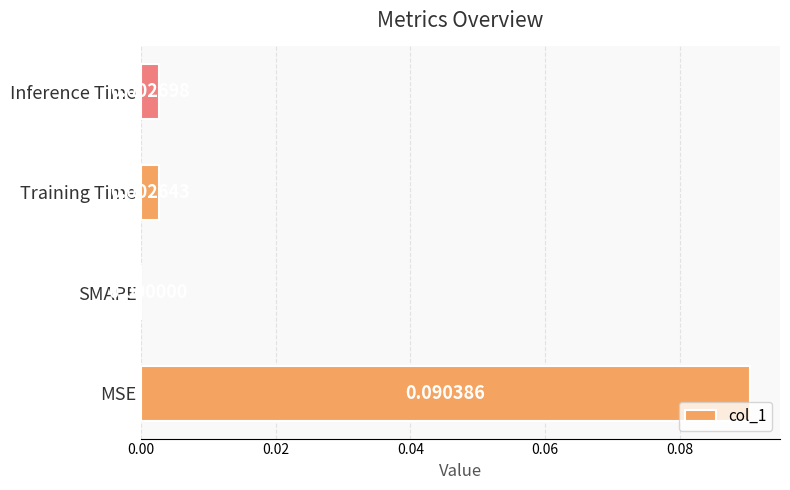

Which label corresponds to the largest value in the chart?

MSE